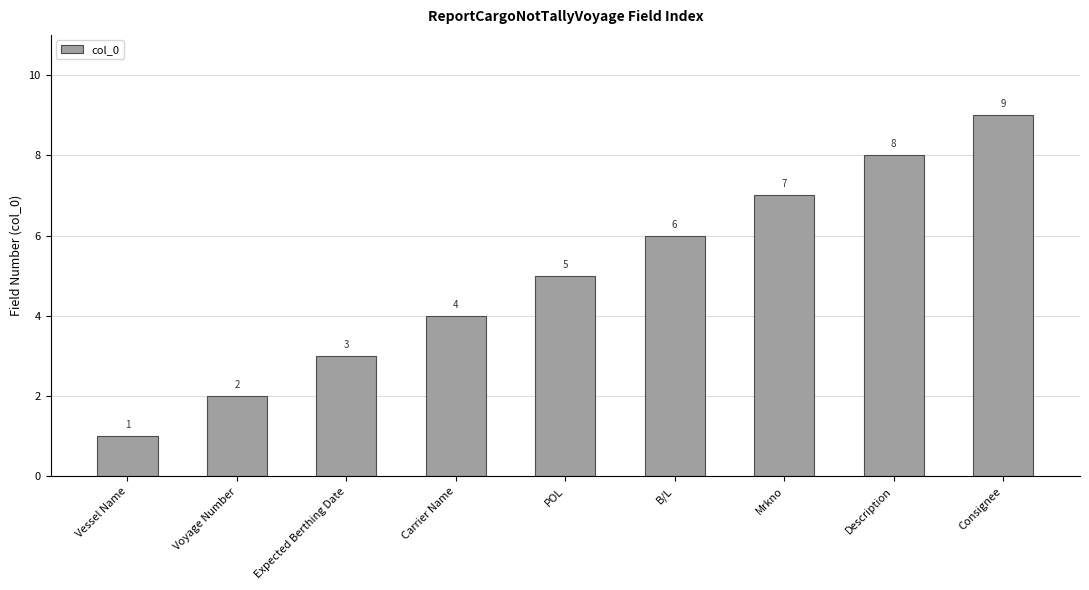

How many values are below 5?

4